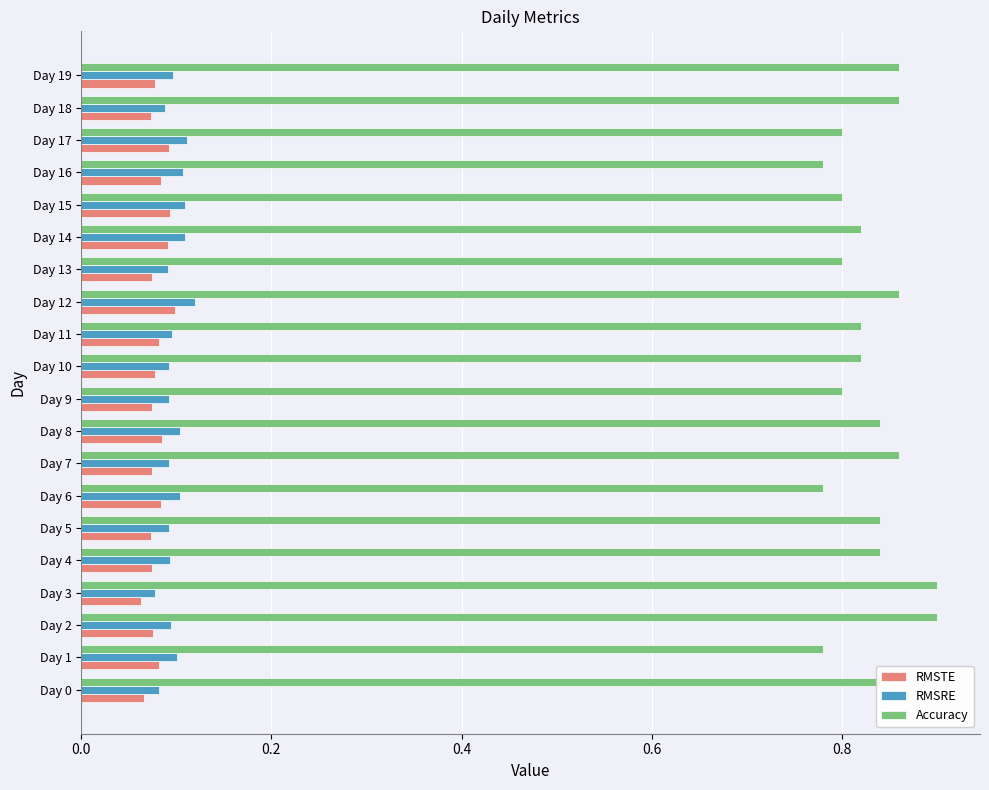

Count the RMSTE values in the range 0 to 1.

20